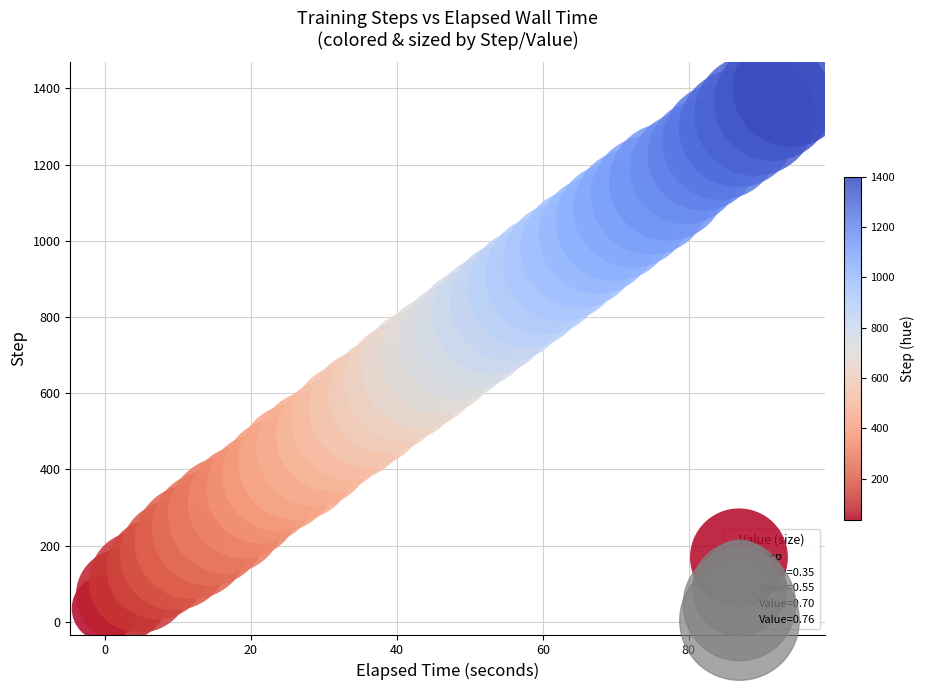

What is the range of Y values (max minus min)?

1365